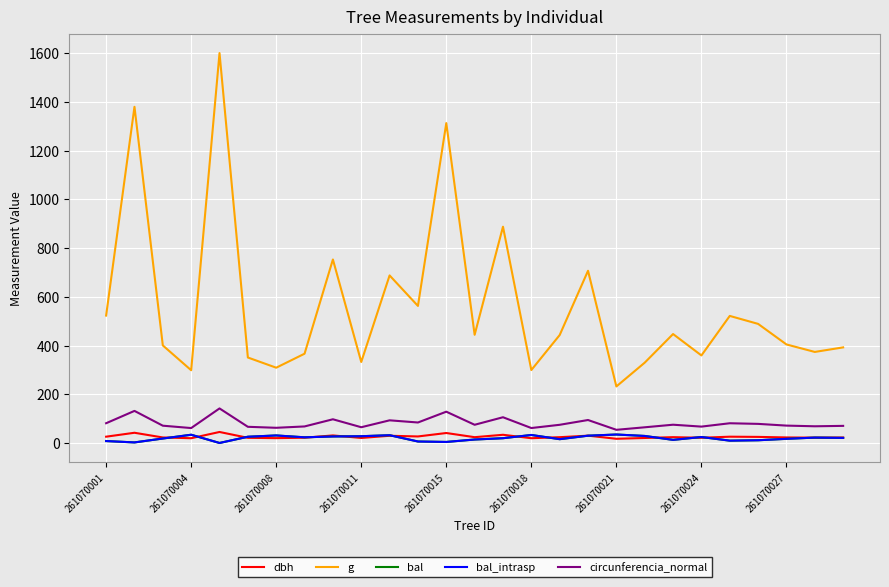

In dbh, how many points are lower than both neighbors (excluding endpoints)?

9